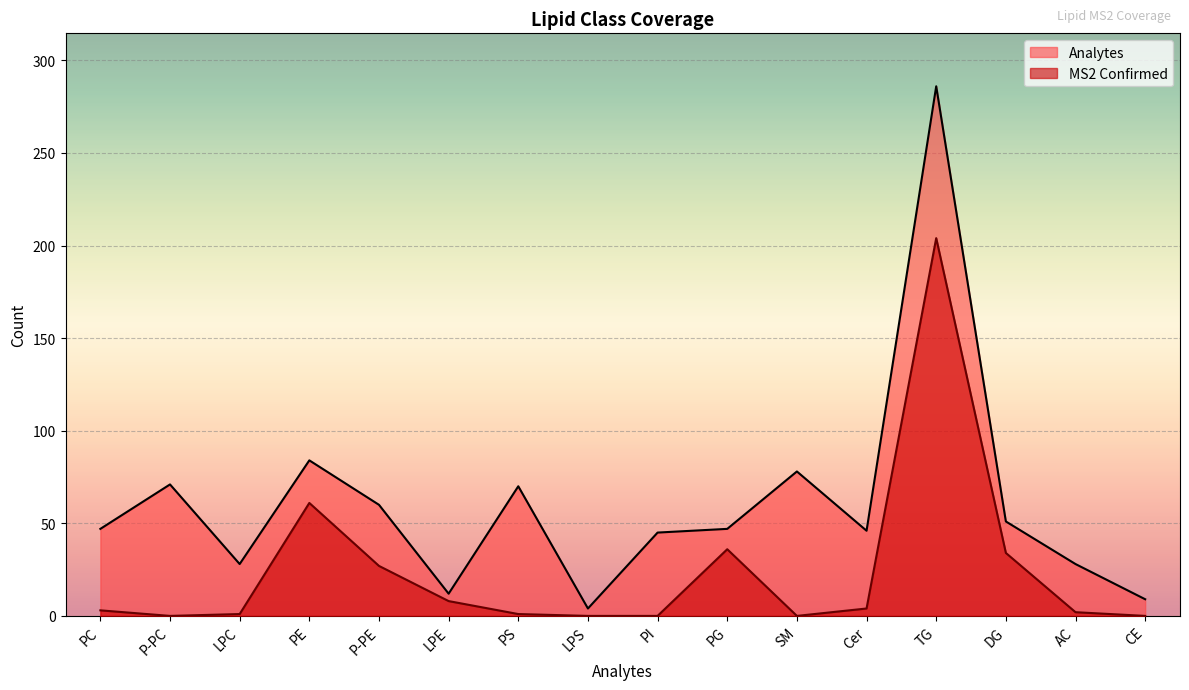

Where is Analytes nearest to the value 145?

PE